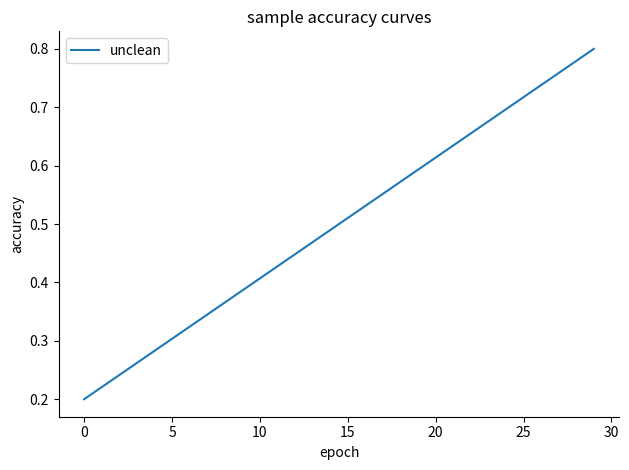

The chart shows a value of 0.1 at 0. True or false?

False